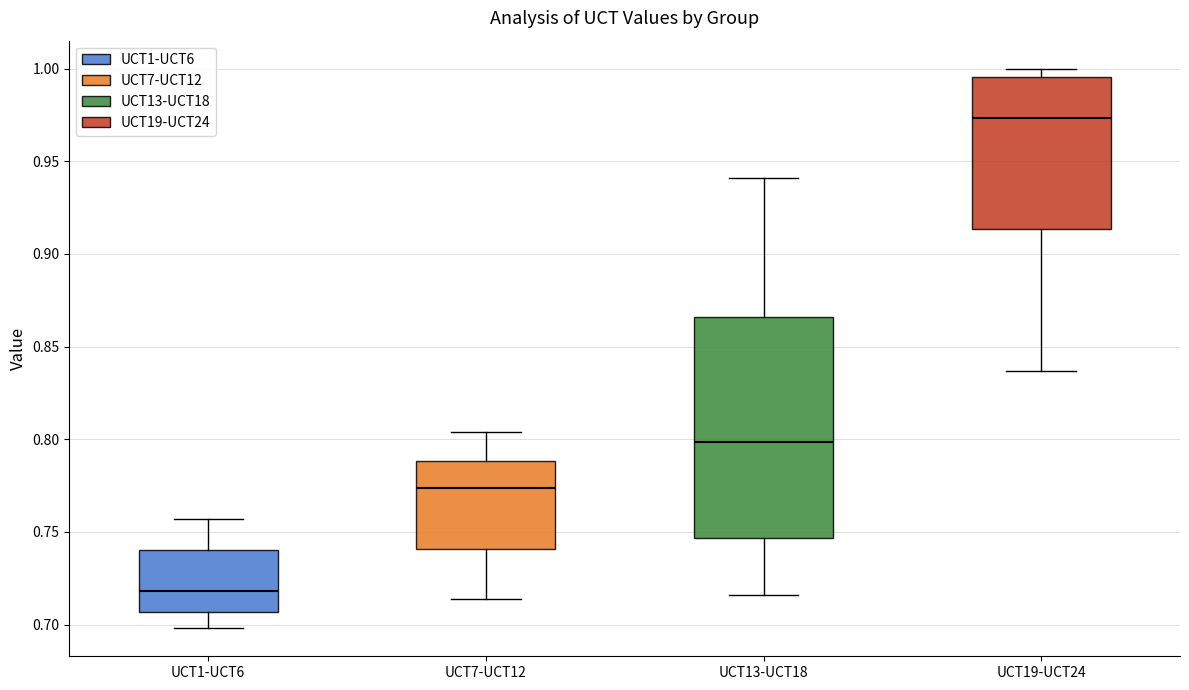

Comparing the boxes themselves (not the whiskers), which one is the tallest?

UCT13-UCT18